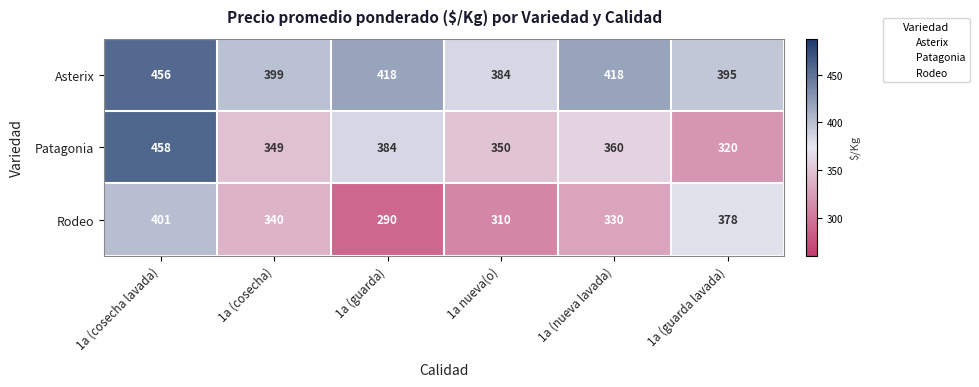

The Rodeo series shows 340 at 1a (cosecha). True or false?

True